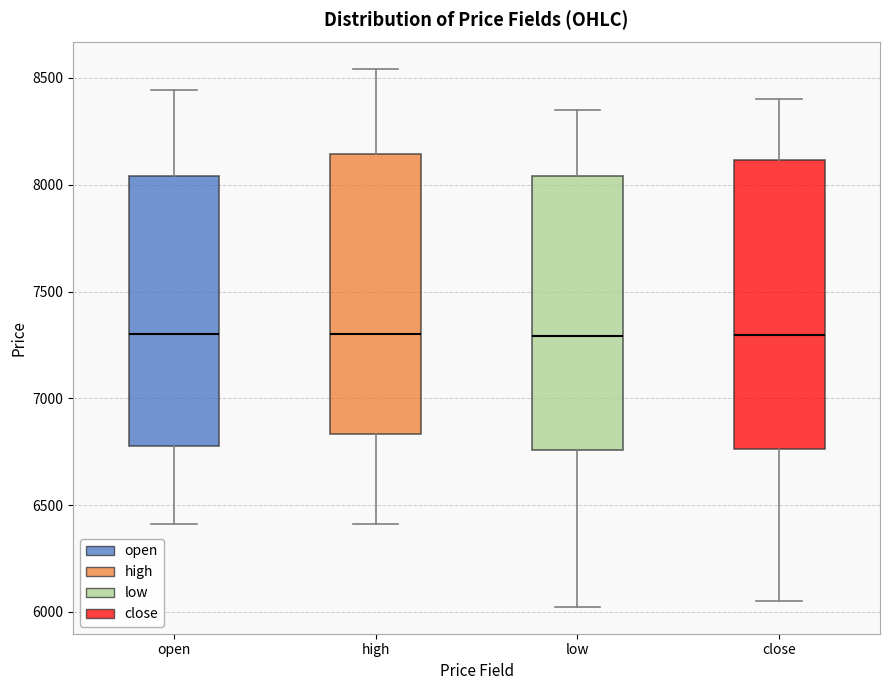

Reading left to right, transcribe this box plot: for each box, give where its median line is, the range the box spans, and where its two whiskers end, as read against the y-axis. The values are not printed on the chart, so give them approximately, as read against the axis.

open: median 7300, box 6800 to 8050, whiskers 6400 to 8450
high: median 7300, box 6850 to 8150, whiskers 6400 to 8550
low: median 7300, box 6750 to 8050, whiskers 6000 to 8350
close: median 7300, box 6750 to 8100, whiskers 6050 to 8400